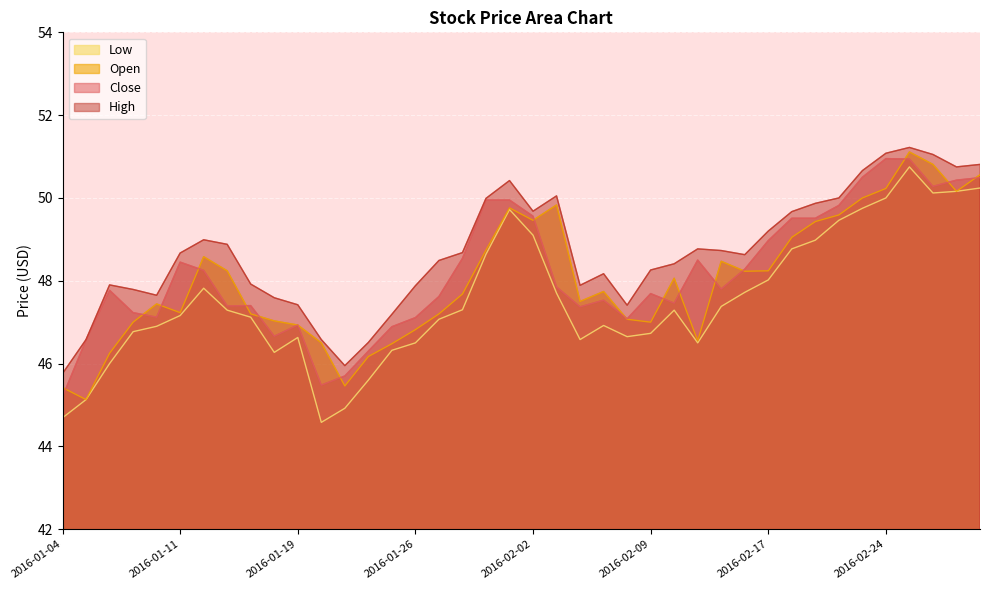

How many data points in Close are above 47?

32